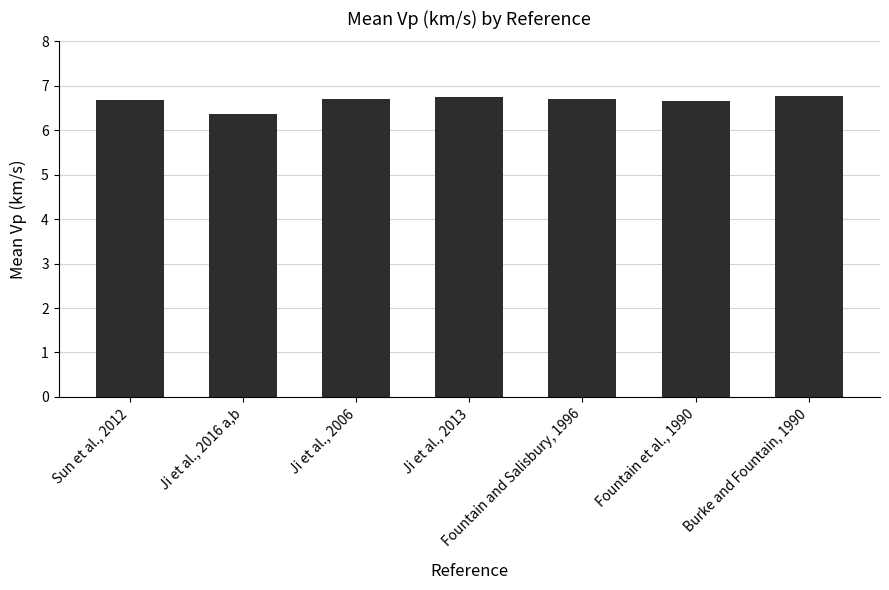

List the labels in order of value, largest first.

Burke and Fountain, 1990, Ji et al., 2013, Fountain and Salisbury, 1996, Ji et al., 2006, Sun et al., 2012, Fountain et al., 1990, Ji et al., 2016 a,b